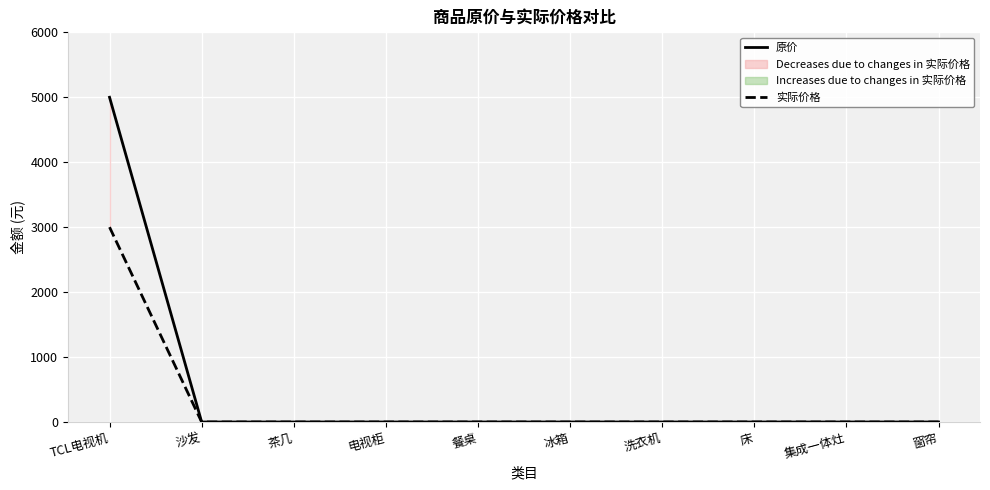

What is the total value across all series at TCL电视机?

8000